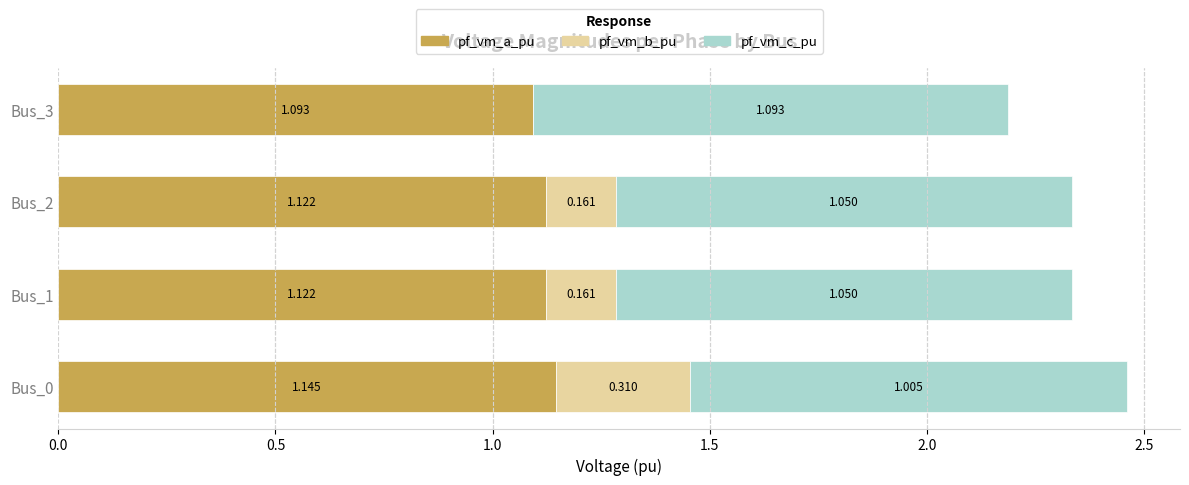

What is the difference between the maximum and minimum values in the pf_vm_c_pu series?

0.1